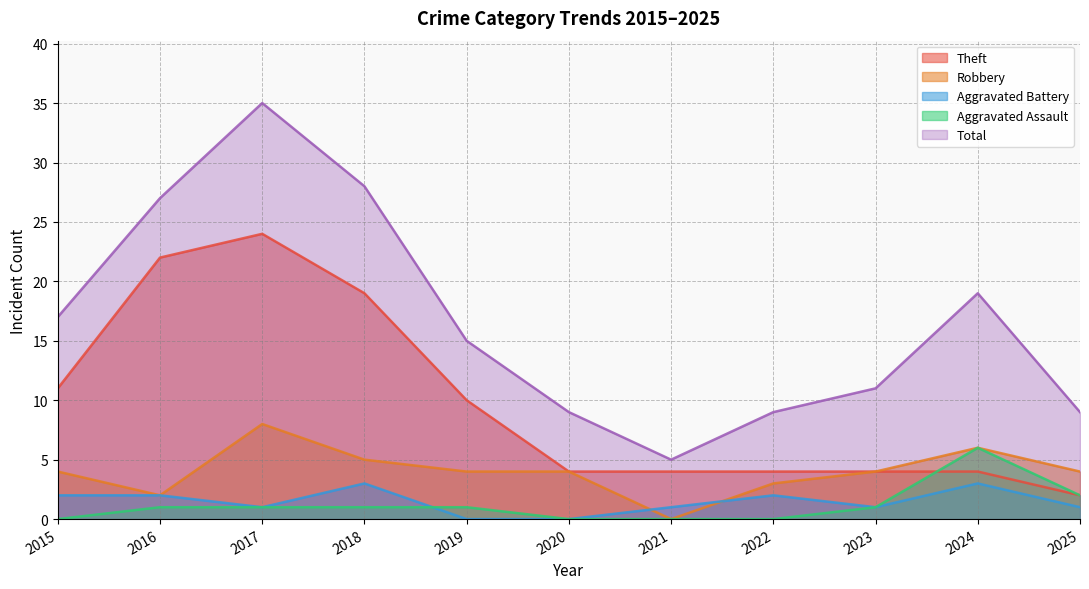

What is the value of the Total point at the 1st from the left?

17